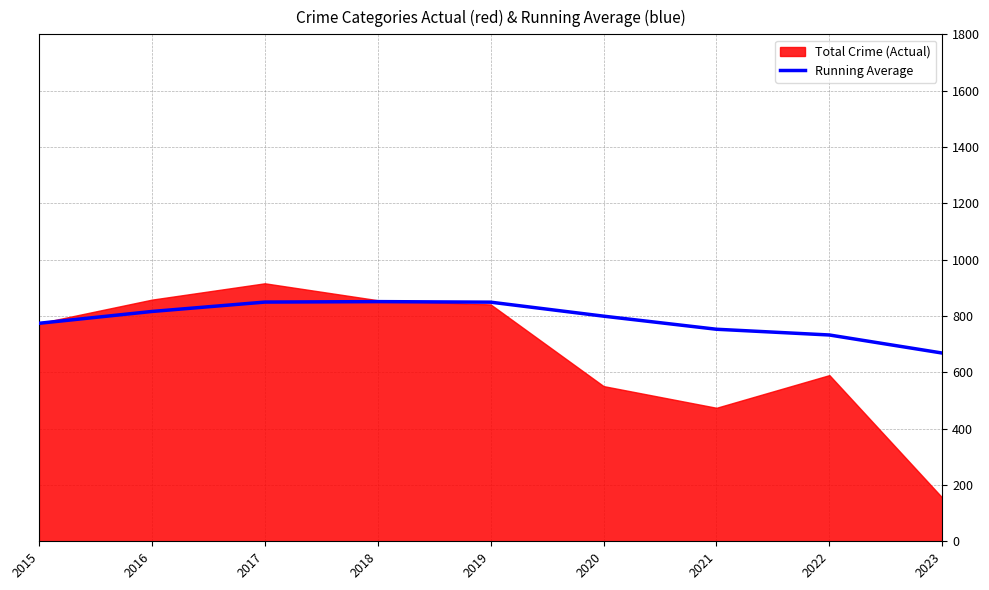

The Running Average series shows 200.6 at 2022. True or false?

False